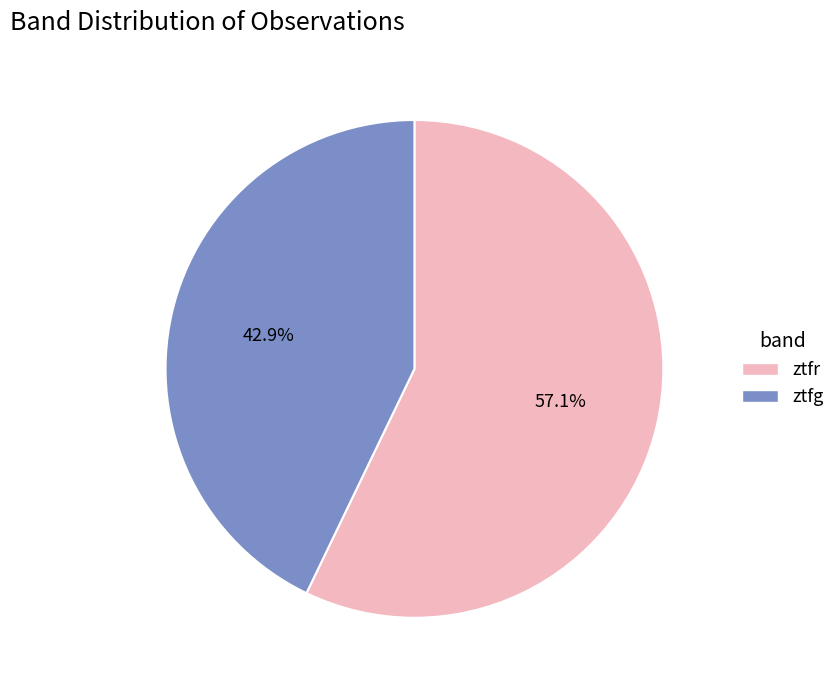

To the nearest percent, what percentage of the pie is ztfr?

57%